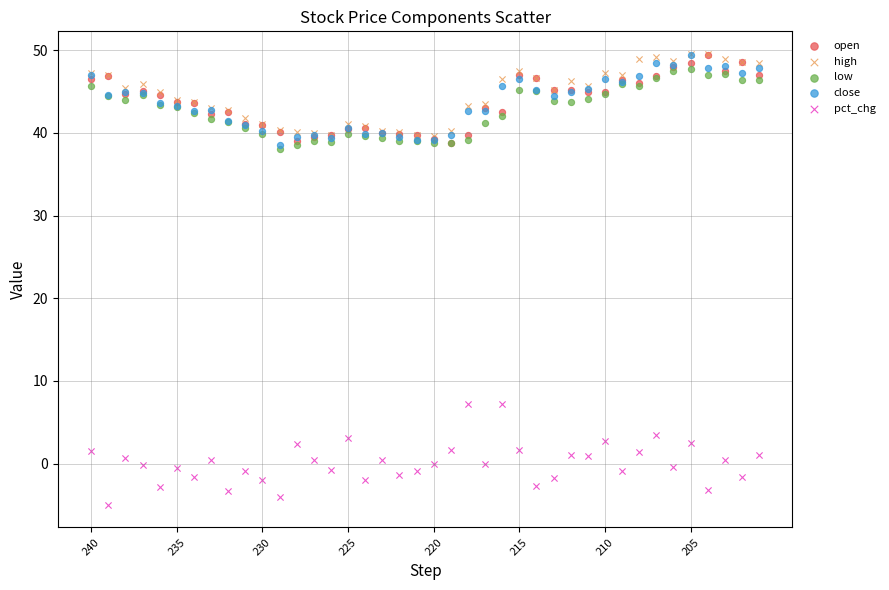

What are all the series names shown in the legend?

open, high, low, close, pct_chg